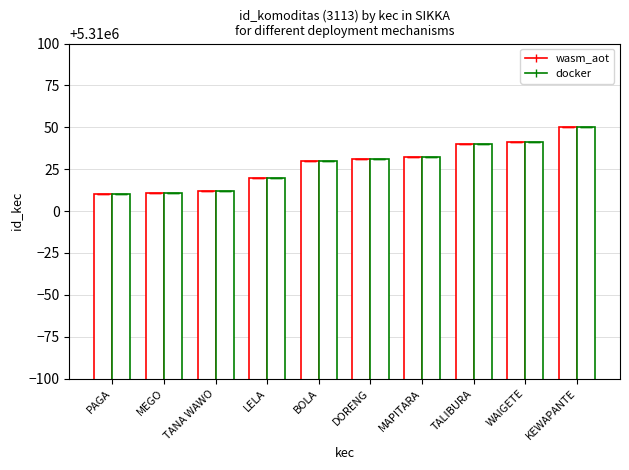

Reading left to right, list all the values displayed in this chart.

wasm_aot: PAGA=5310010	MEGO=5310011	TANA WAWO=5310012	LELA=5310020	BOLA=5310030	DORENG=5310031	MAPITARA=5310032	TALIBURA=5310040	WAIGETE=5310041	KEWAPANTE=5310050
docker: PAGA=5310010	MEGO=5310011	TANA WAWO=5310012	LELA=5310020	BOLA=5310030	DORENG=5310031	MAPITARA=5310032	TALIBURA=5310040	WAIGETE=5310041	KEWAPANTE=5310050